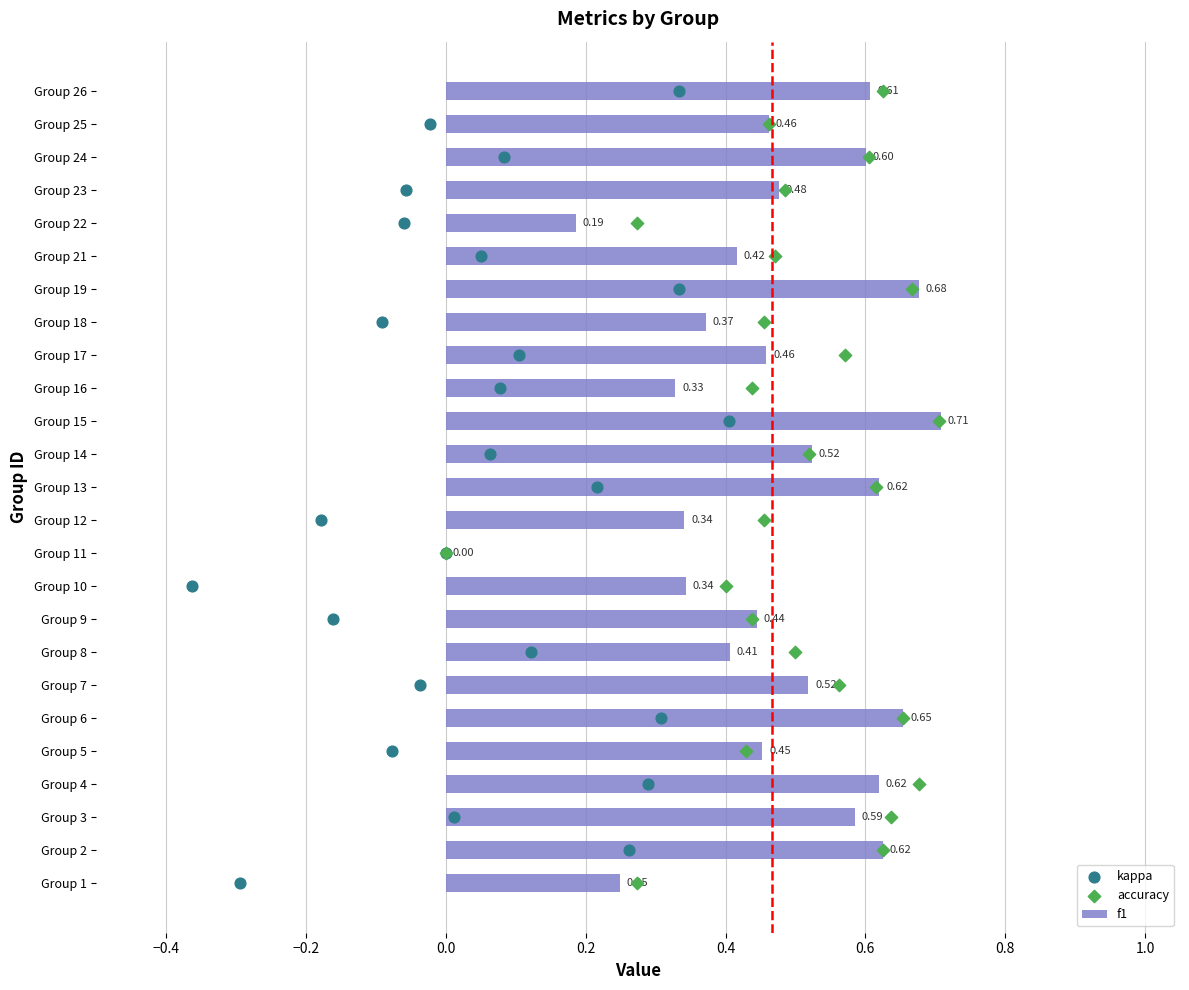

Which series has the widest spread of Y values?

kappa